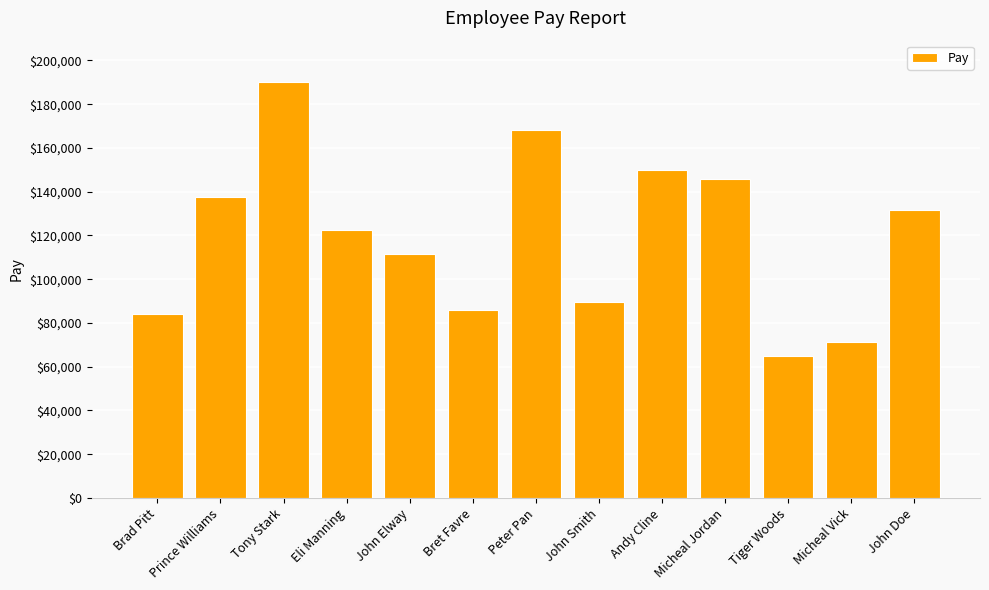

Which category has the lowest value across all series?

Tiger Woods